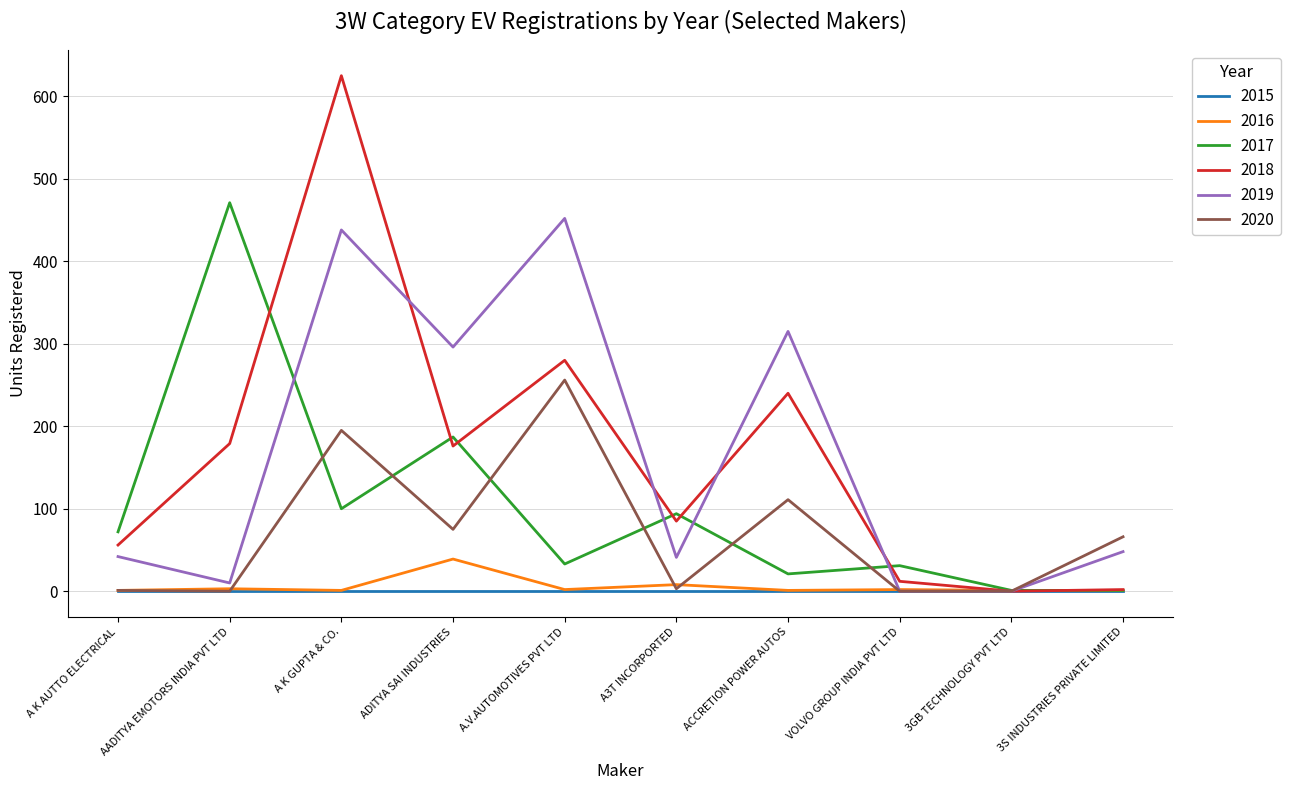

How many categories are shown in the chart?

10